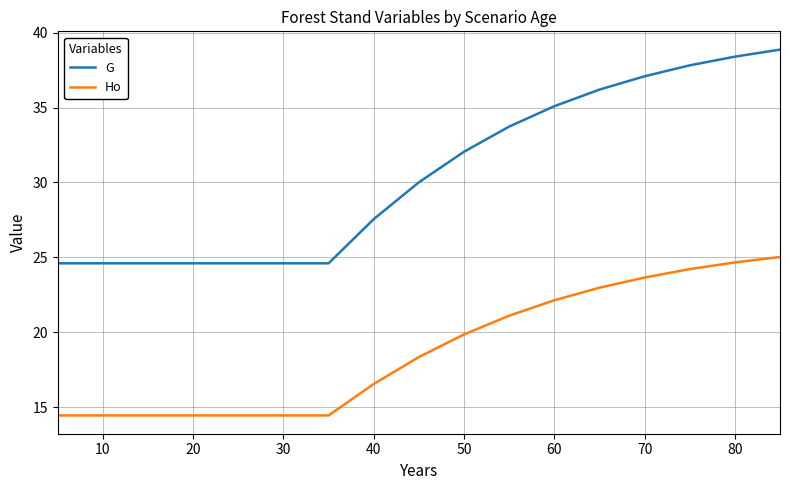

Rank the series by their average value, from highest to lowest.

G, Ho